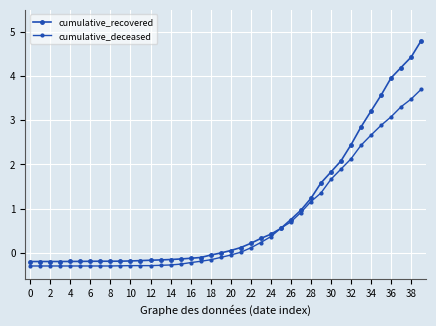

Which series ends up on top after the final intersection of cumulative_deceased and cumulative_recovered?

cumulative_recovered